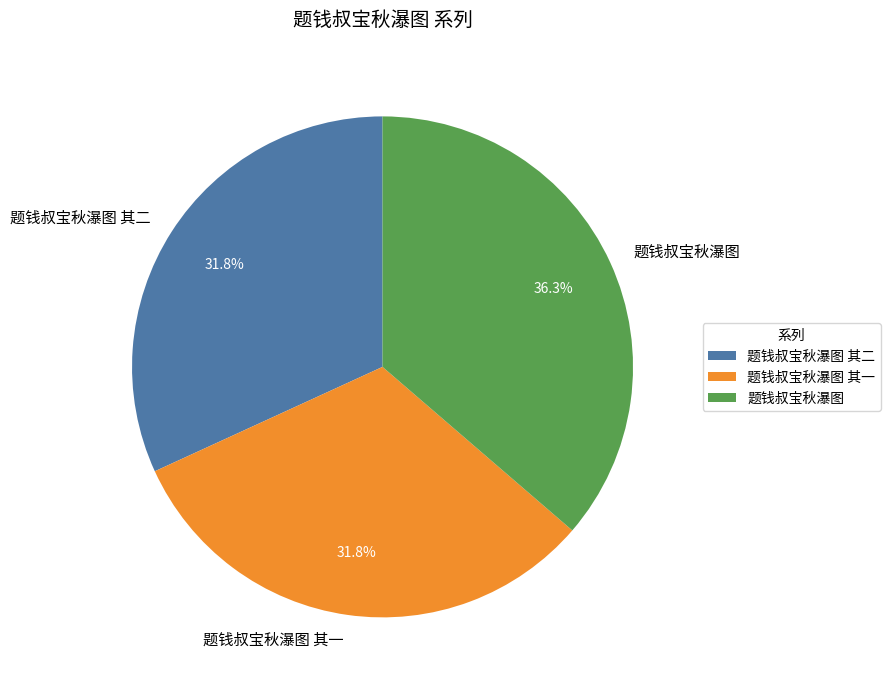

True or false: 题钱叔宝秋瀑图 其二 accounts for 26% of the total.

False